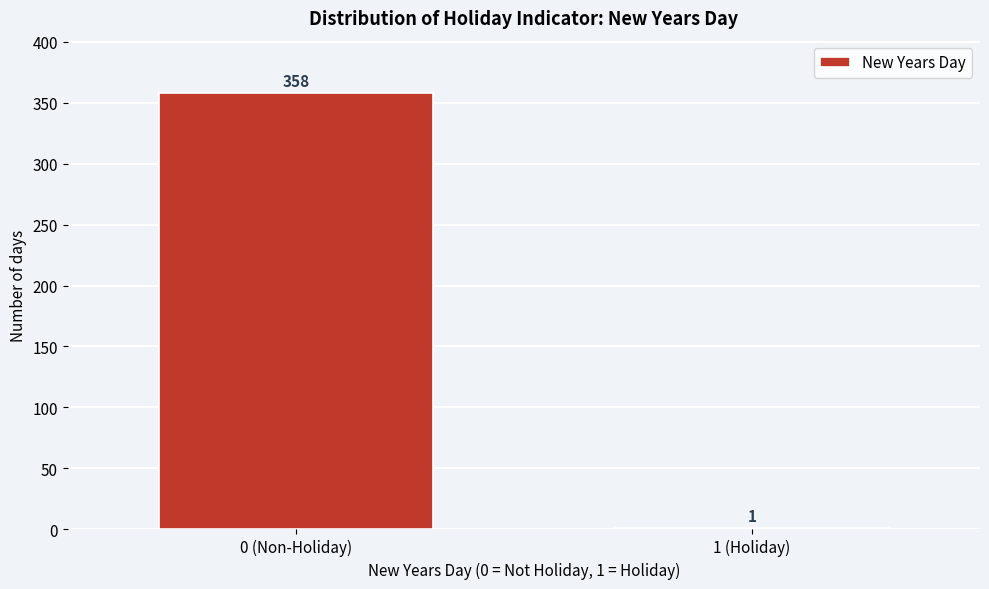

Reading left to right, transcribe all the data shown in this chart.

0 (Non-Holiday)=358	1 (Holiday)=1